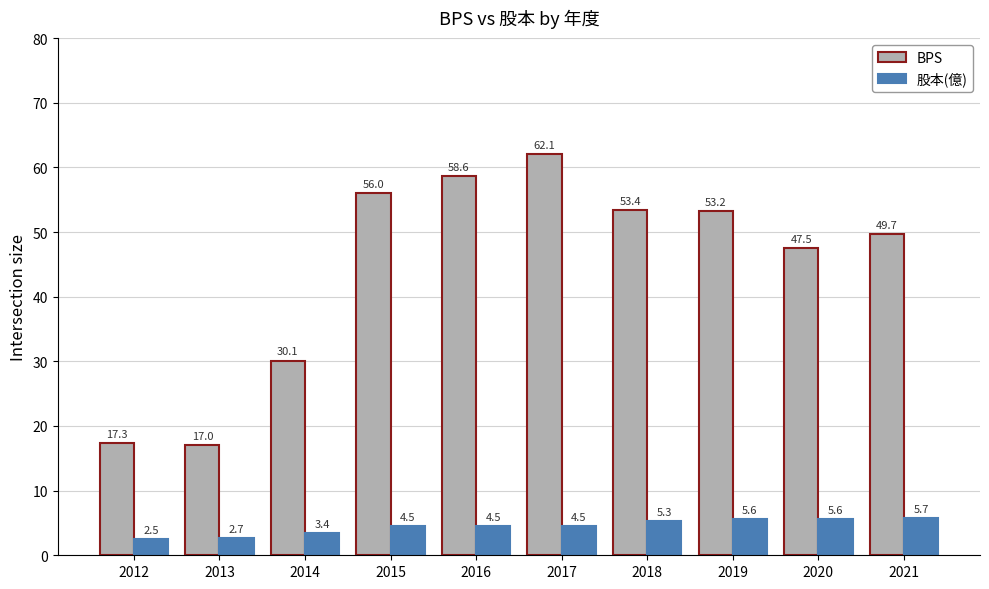

What is the sum of all 股本(億) values?

44.2